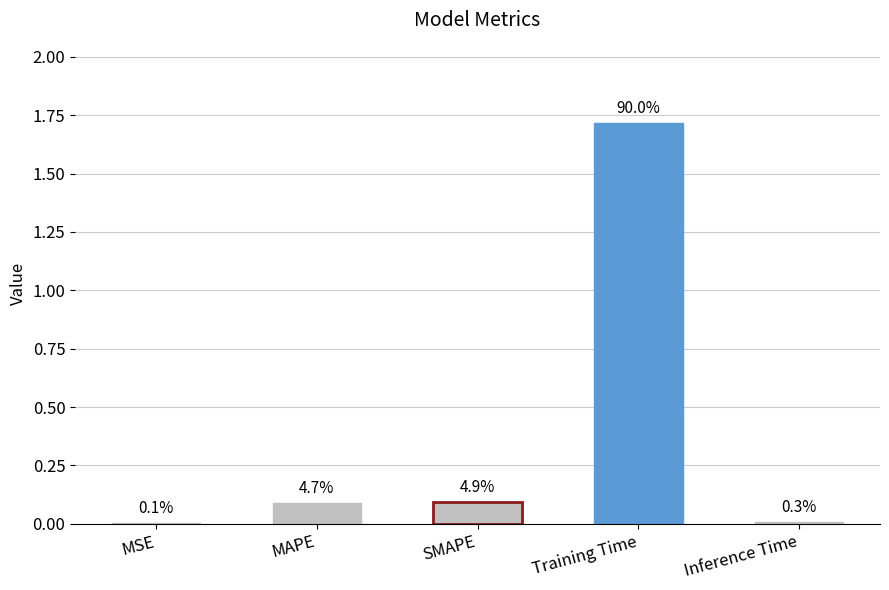

What is the sum of the values at Training Time and MAPE?

1.8